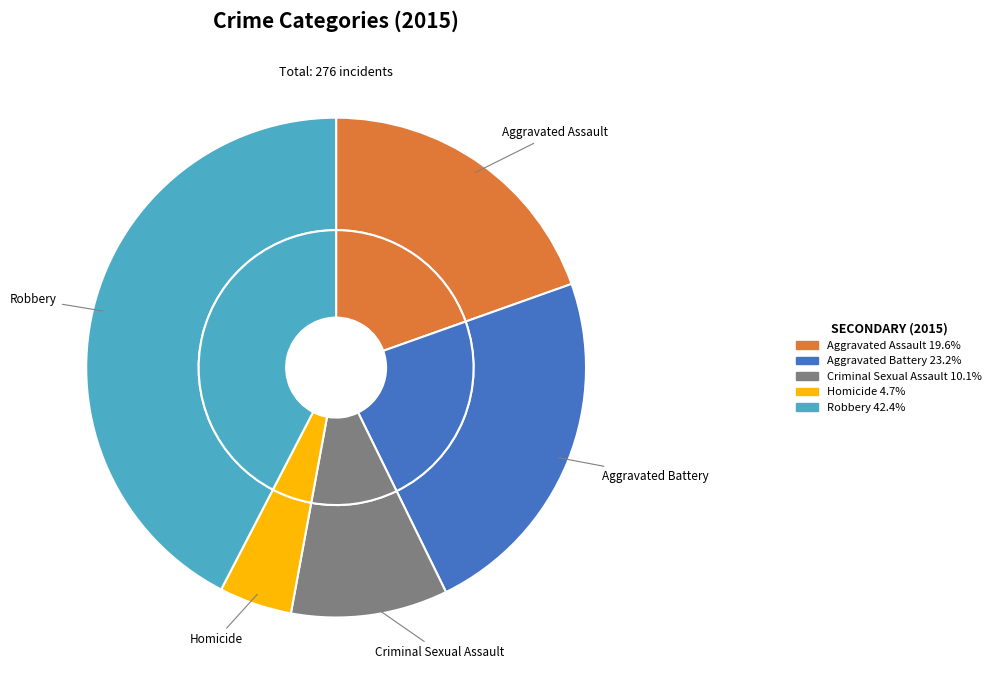

Is it true that Robbery is 52% of the pie?

False